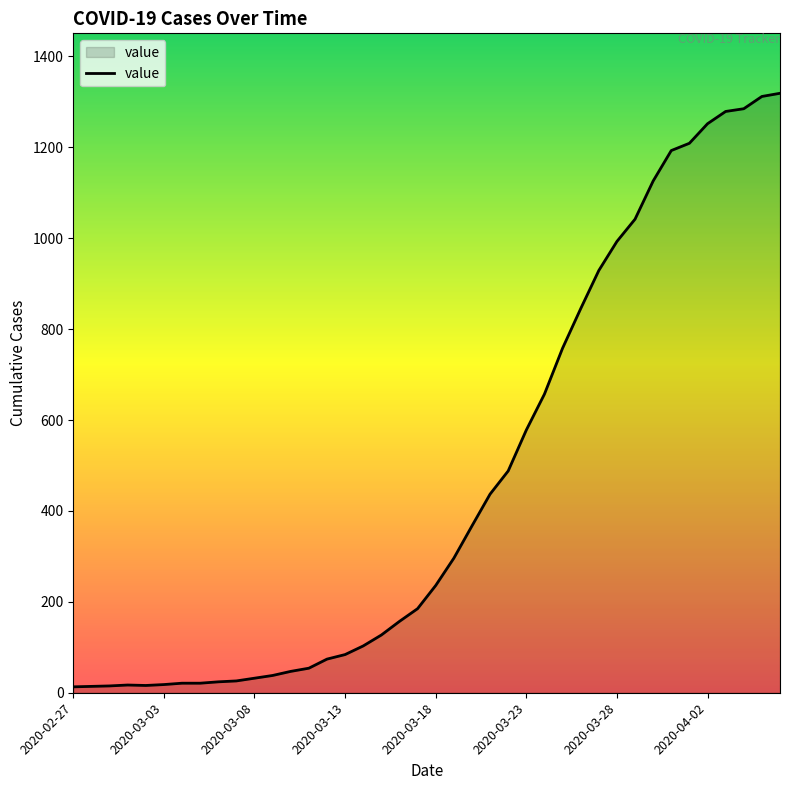

What is the greatest value displayed?

1319